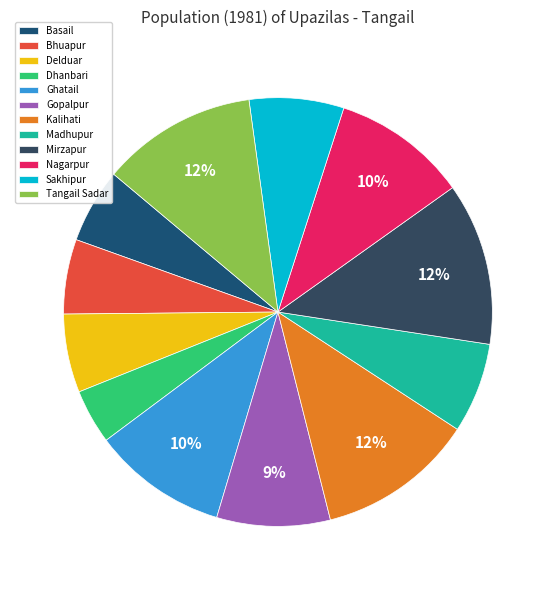

To the nearest percent, what percentage of the pie is Basail?

6%